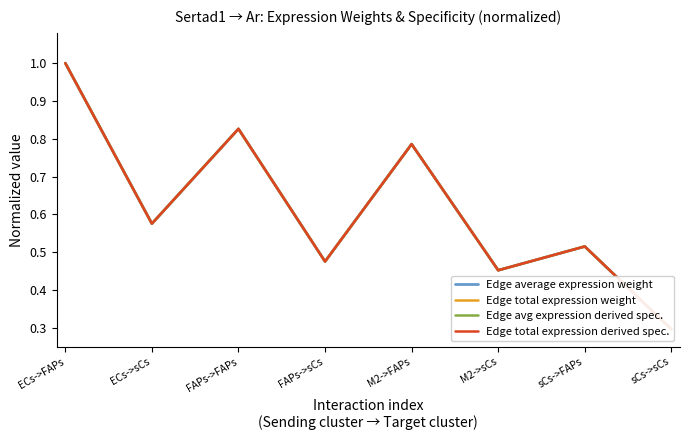

Reading right to left, transcribe all the data shown in this chart.

Edge average expression weight: 0.3	0.5	0.5	0.8	0.5	0.8	0.6	1.0
Edge total expression weight: 0.3	0.5	0.5	0.8	0.5	0.8	0.6	1.0
Edge avg expression derived spec.: 0.3	0.5	0.5	0.8	0.5	0.8	0.6	1.0
Edge total expression derived spec.: 0.3	0.5	0.5	0.8	0.5	0.8	0.6	1.0